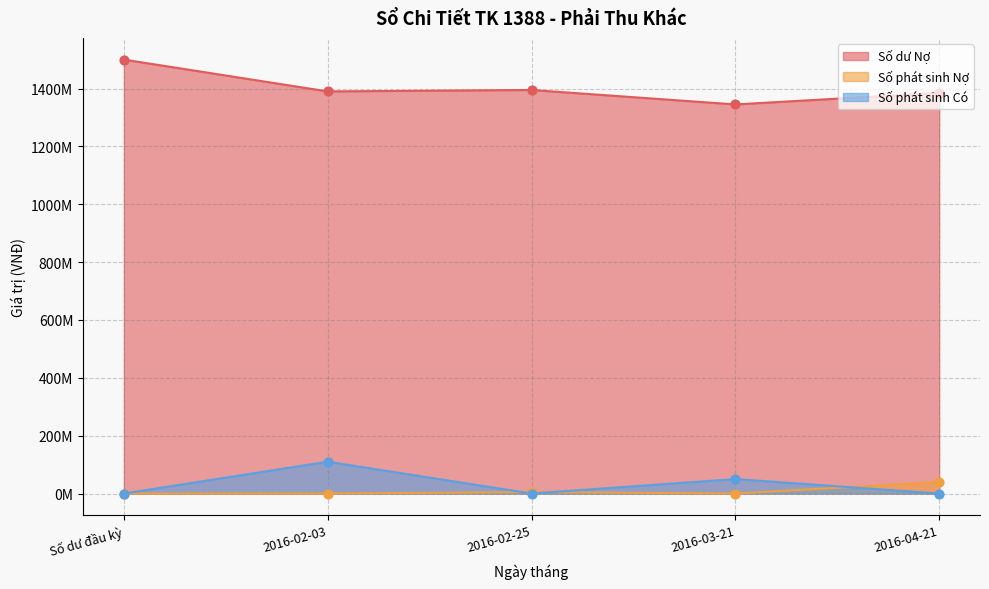

Which series has the widest spread of Y values?

Số dư Nợ